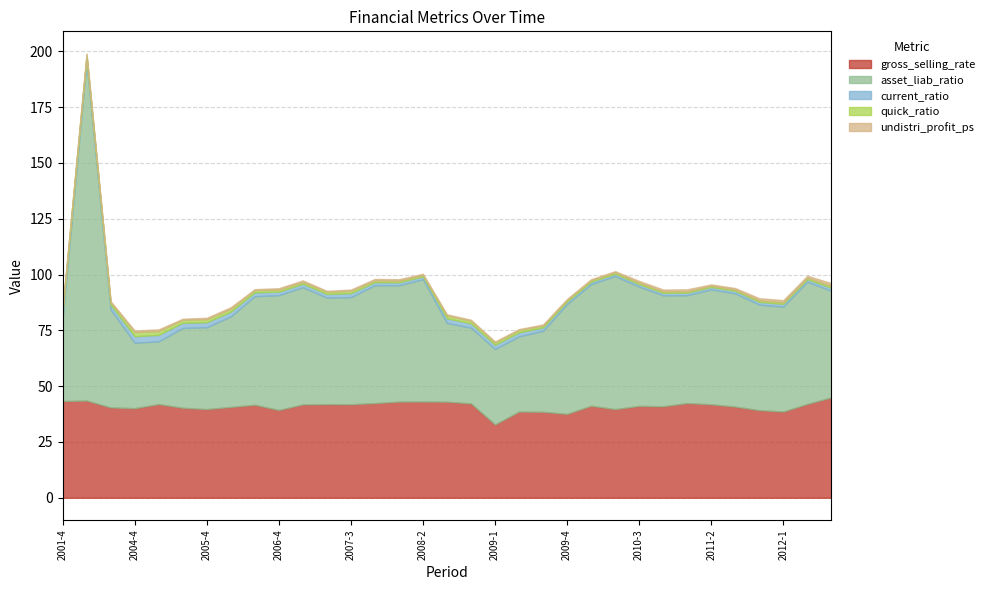

True or false: current_ratio and gross_selling_rate cross at least once.

False